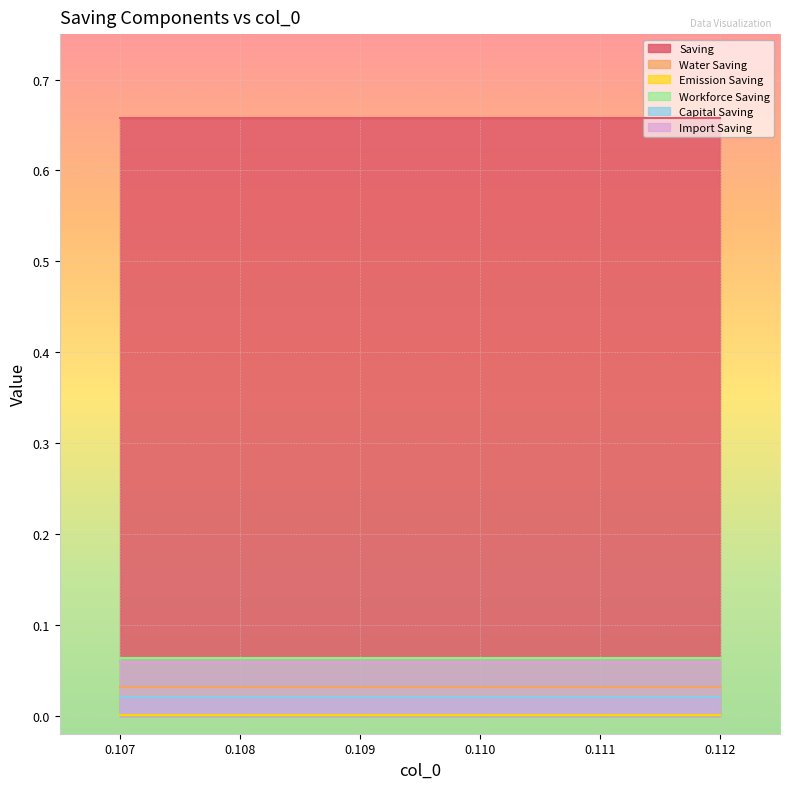

At which category is the sum across all series the highest?

0.107